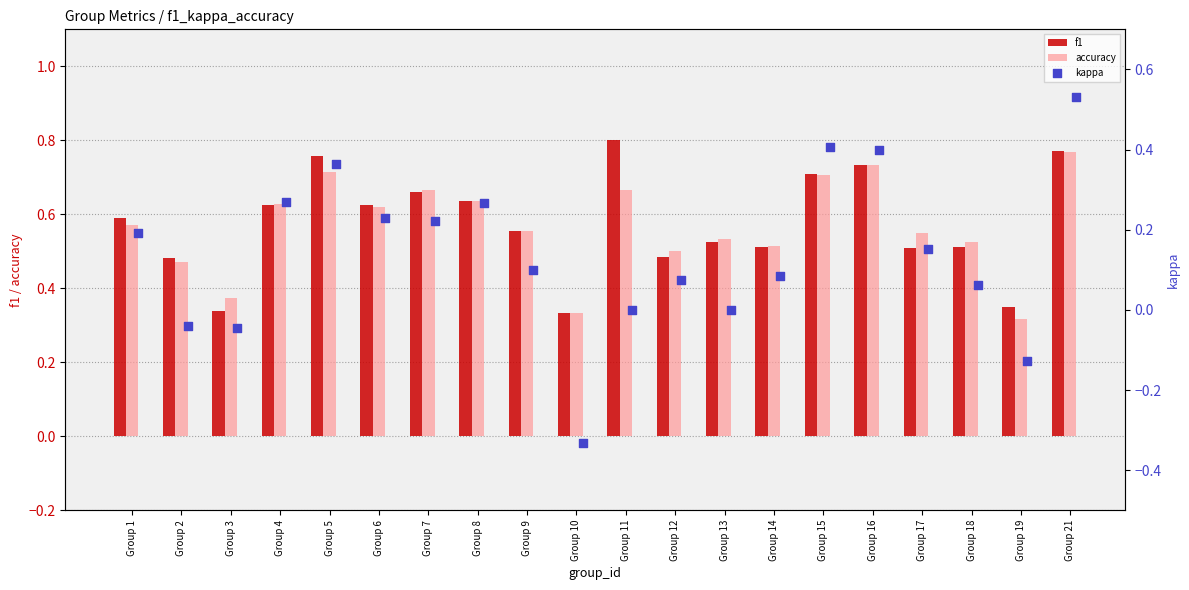

Which series has the largest Y range (max minus min)?

kappa